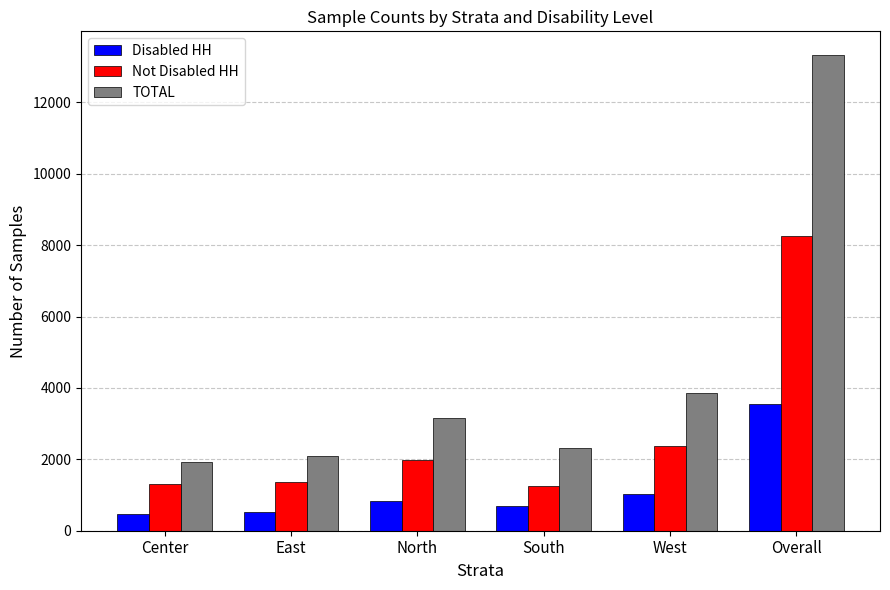

What are all the series names shown in the legend?

Disabled HH, Not Disabled HH, TOTAL